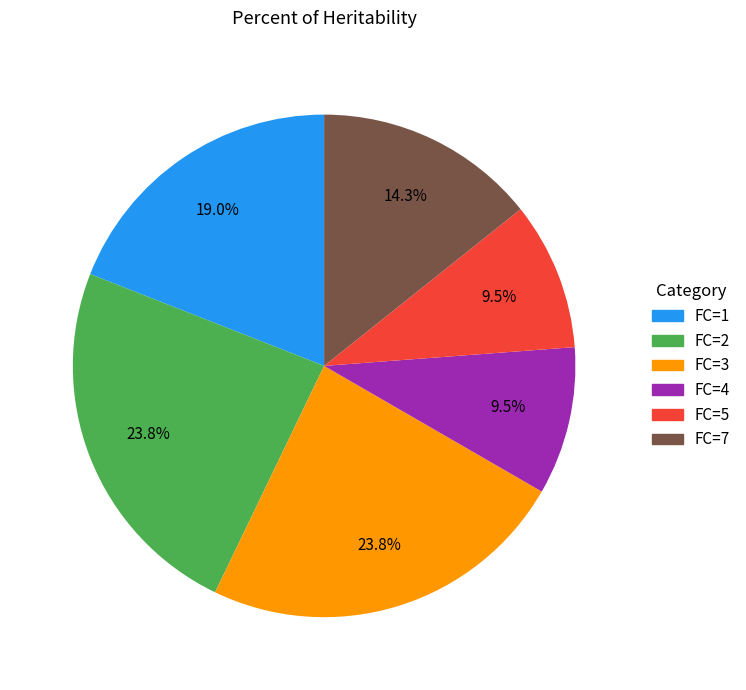

Does FC=5 represent more than half of the total?

No